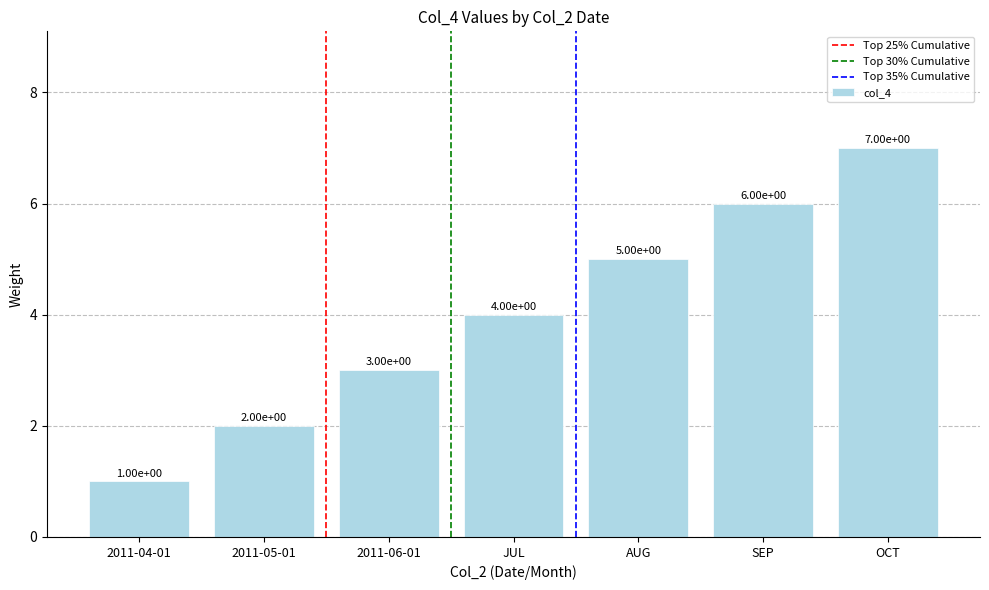

What is the ratio of the value at 2011-06-01 to the value at OCT?

0.4